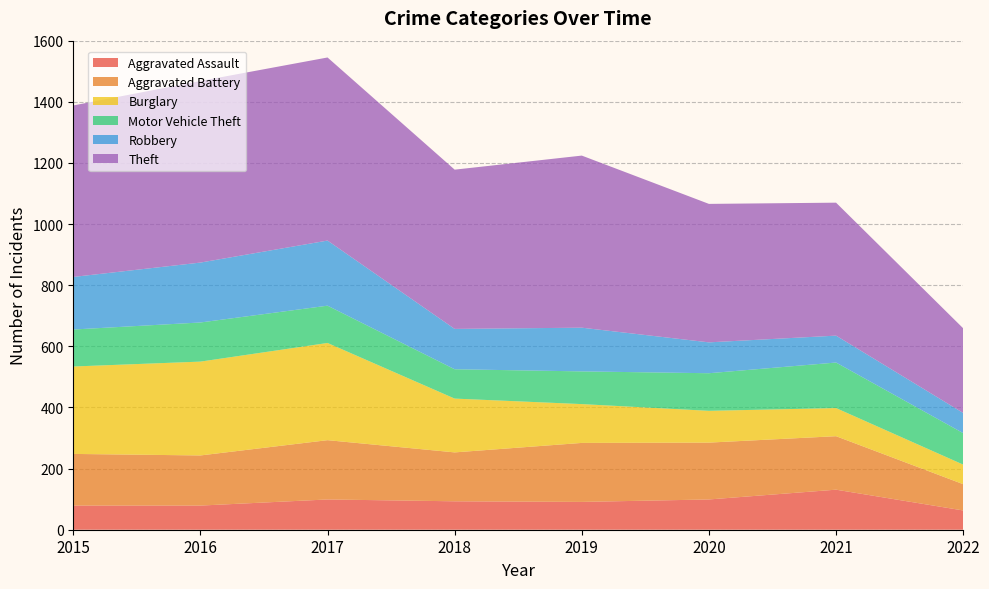

Reading right to left, what are all the values shown in this chart?

Aggravated Assault: 63	131	99	91	93	99	79	79
Aggravated Battery: 86	175	186	193	160	194	164	169
Burglary: 64	92	104	127	176	318	307	286
Motor Vehicle Theft: 103	149	123	107	96	122	128	121
Robbery: 66	88	101	143	132	213	196	172
Theft: 277	435	453	563	521	599	594	561